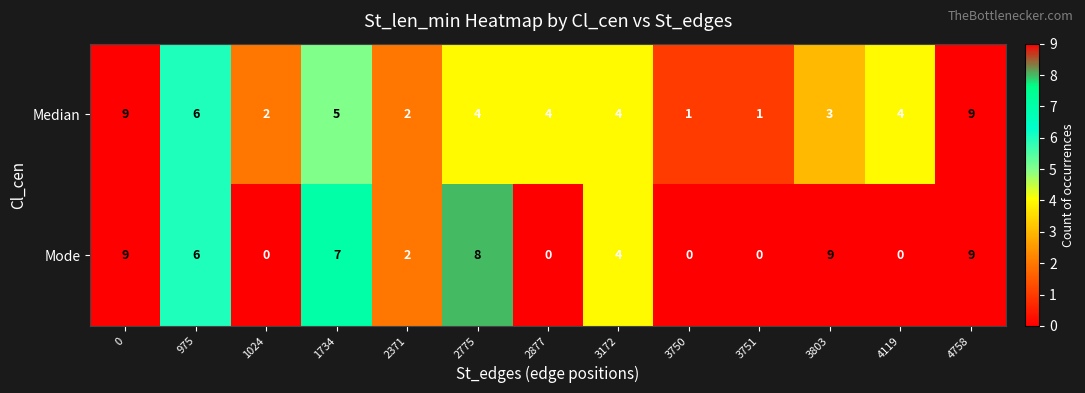

What is the difference between the maximum and minimum values in the Median series?

8